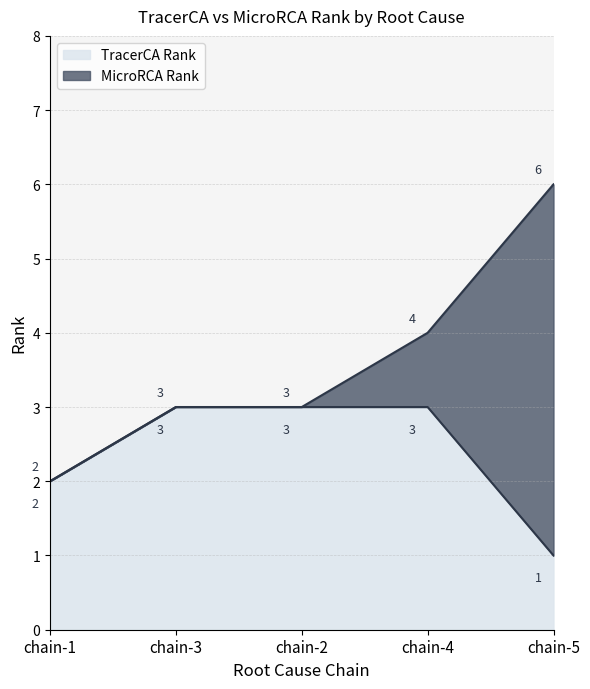

Is it true that microrca_rank equals 3 at chain-3?

True